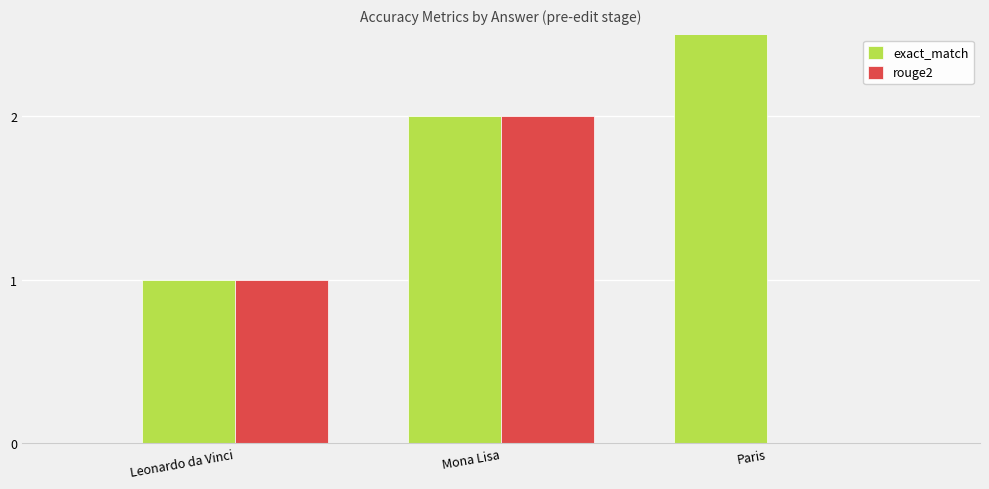

What is the total value across all series at Leonardo da Vinci?

2